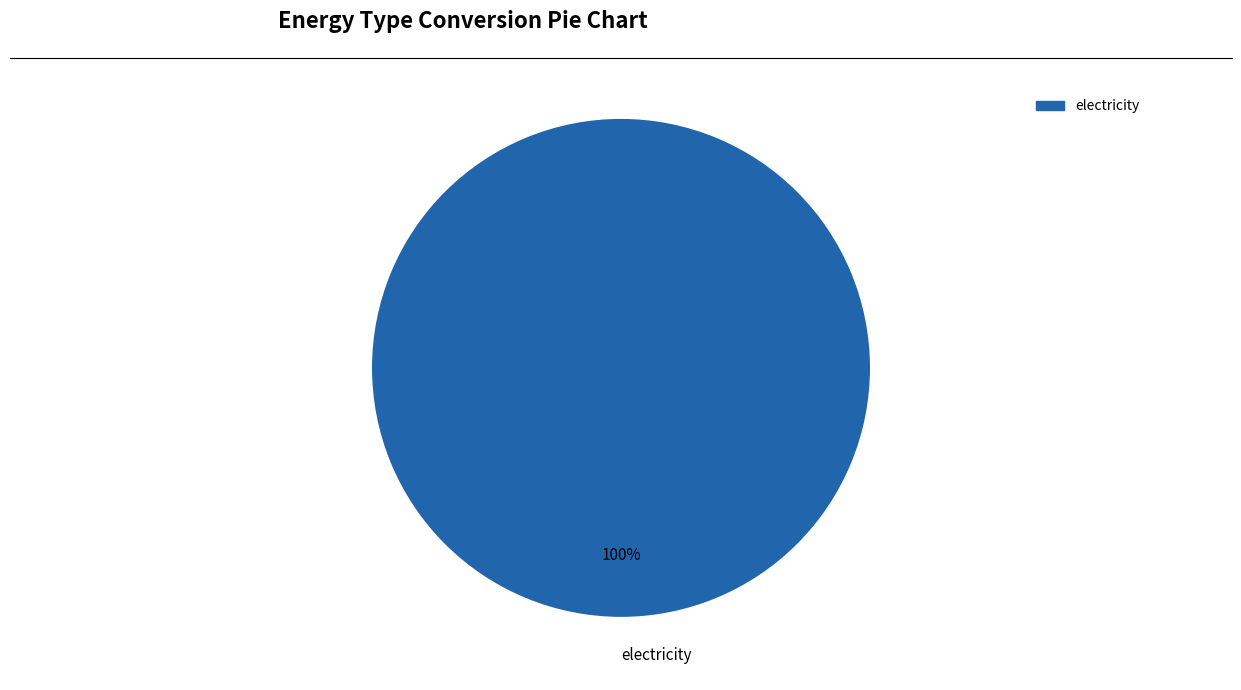

Count the number of slices in the pie.

1